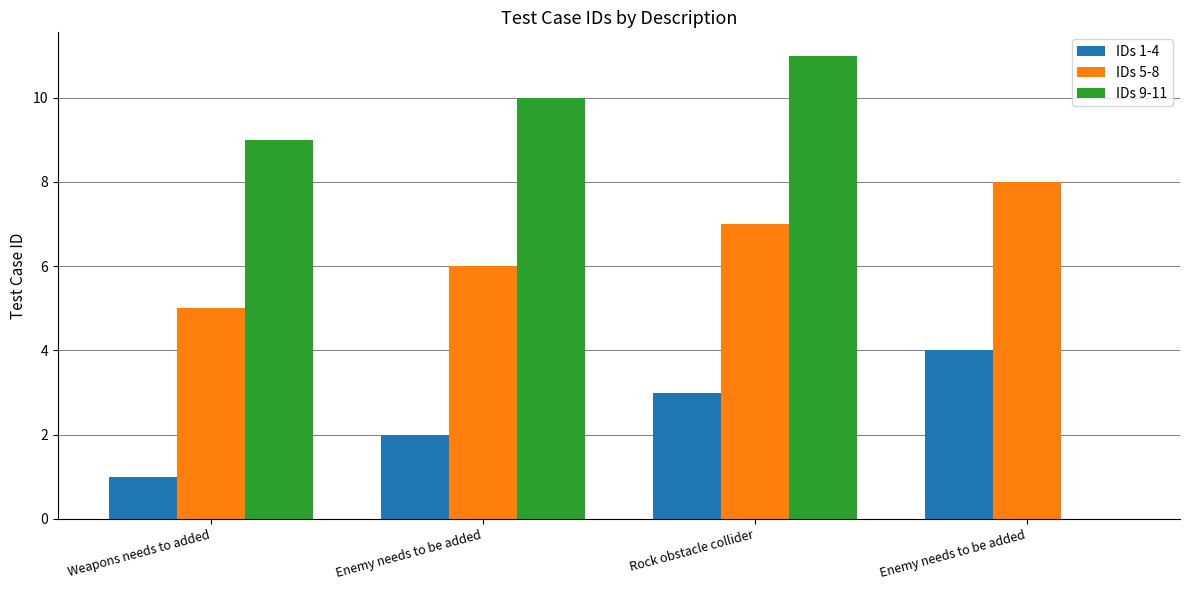

The value of IDs 5-8 at Weapons needs to added is 5. True or false?

True